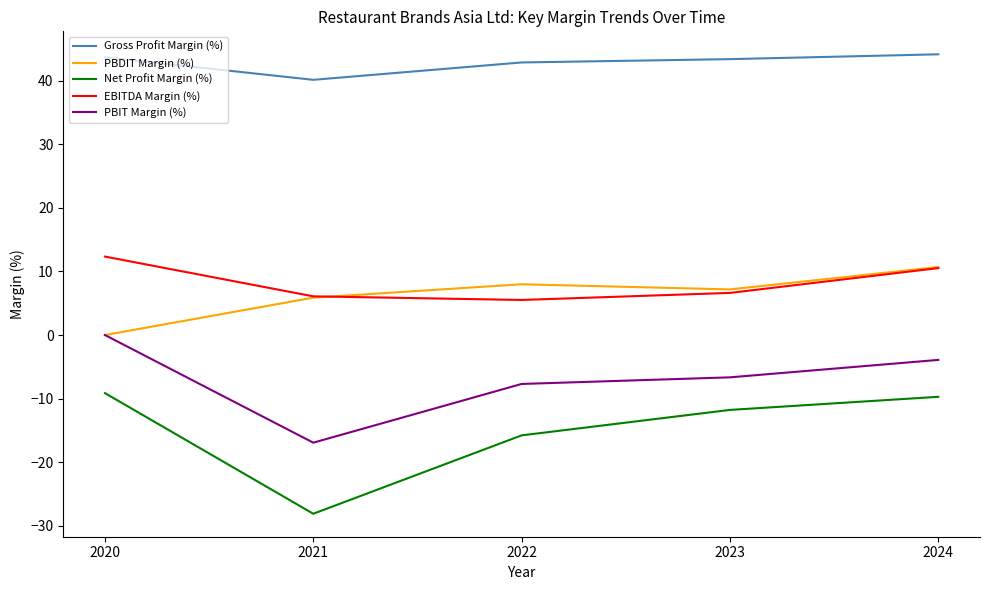

True or false: PBDIT Margin (%) and Gross Profit Margin (%) cross at least once.

False